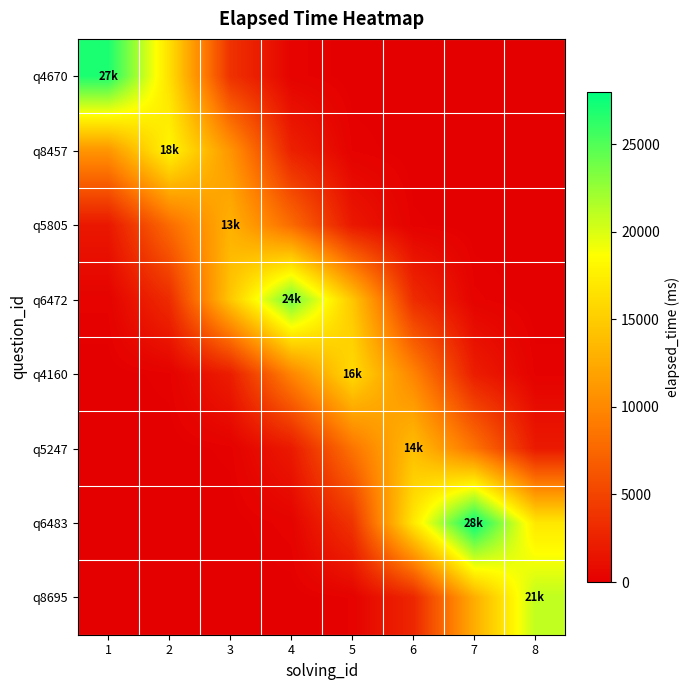

Reading right to left, what are all the values shown in this chart?

q4670: 8=0.0	7=0.0	6=0.1	5=9.1	4=299.9	3=3654.1	2=16376.3	1=27000.0
q8457: 8=0.0	7=0.1	6=6.0	5=200.0	4=2436.0	3=10917.6	2=18000.0	1=10917.6
q5805: 8=0.0	7=4.4	6=144.4	5=1759.4	4=7884.9	3=13000.0	2=7884.9	1=1759.4
q6472: 8=8.1	7=266.6	6=3248.0	5=14556.7	4=24000.0	3=14556.7	2=3248.0	1=266.6
q4160: 8=177.7	7=2165.4	6=9704.5	5=16000.0	4=9704.5	3=2165.4	2=177.7	1=5.4
q5247: 8=1894.7	7=8491.4	6=14000.0	5=8491.4	4=1894.7	3=155.5	2=4.7	1=0.1
q6483: 8=16982.9	7=28000.0	6=16982.9	5=3789.4	4=311.1	3=9.4	2=0.1	1=0.0
q8695: 8=21000.0	7=12737.1	6=2842.0	5=233.3	4=7.0	3=0.1	2=0.0	1=0.0